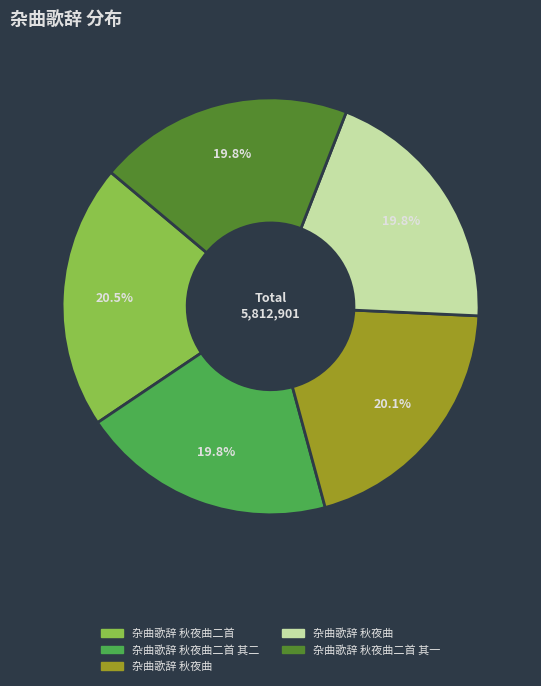

Is there any slice that represents more than half of the pie?

No